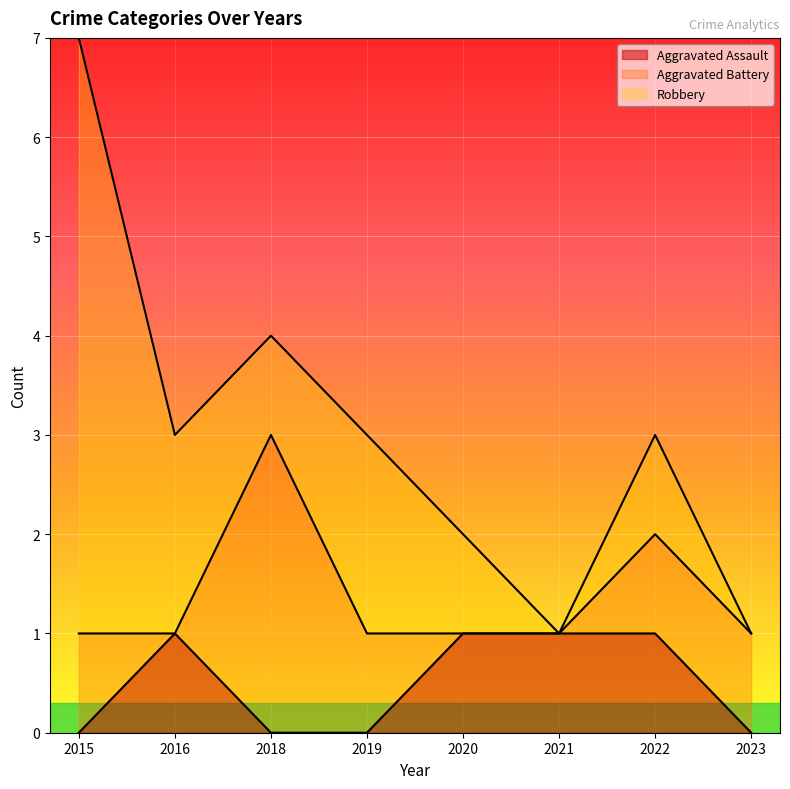

Where is the first local maximum for Aggravated Battery?

2018